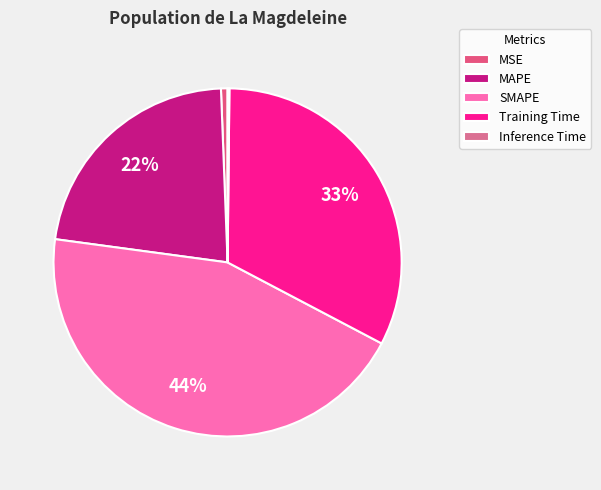

How many segments does this pie chart have?

5